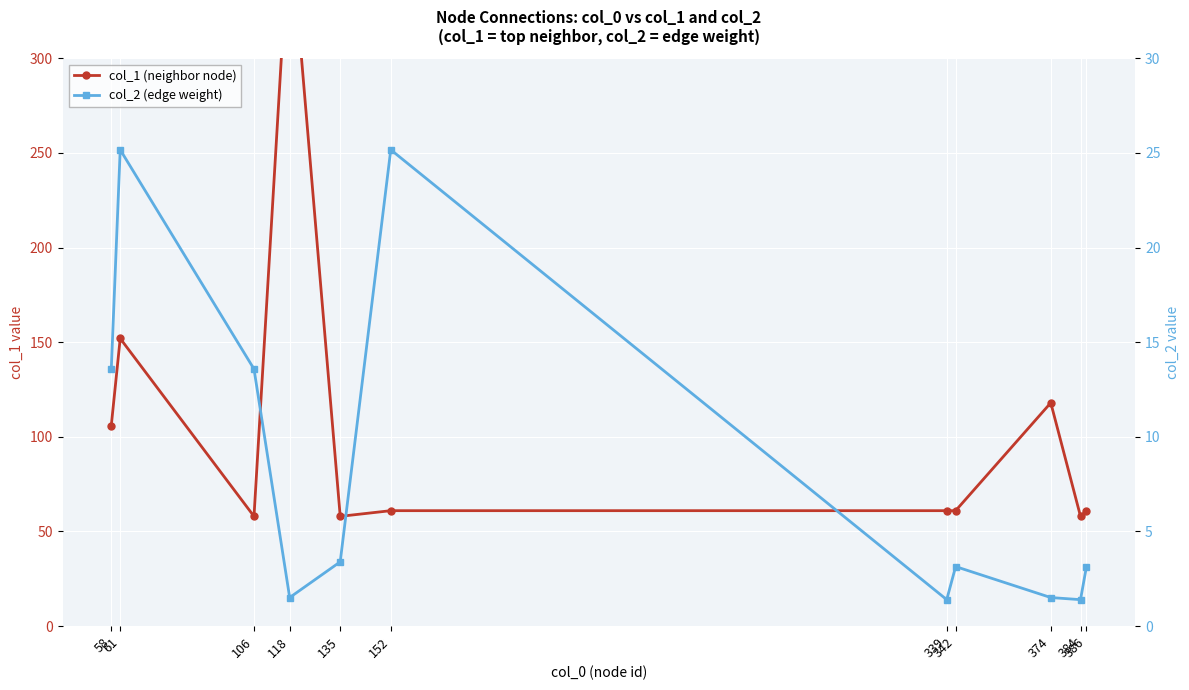

True or false: col_1 (neighbor node) has more than 1 points higher than both neighbors.

True